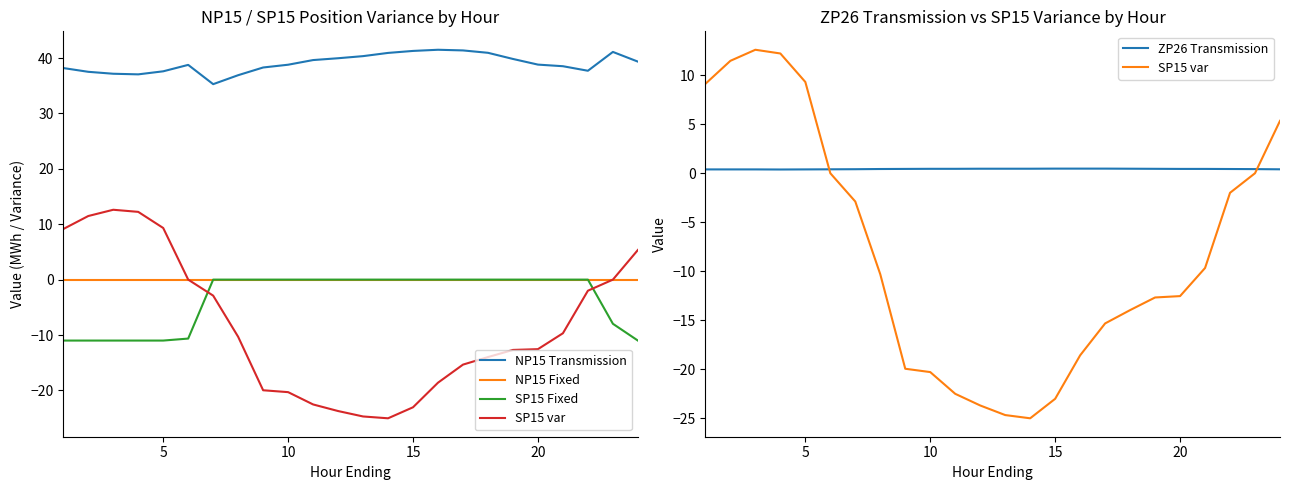

What is the minimum value for SP15 var?

-25.0